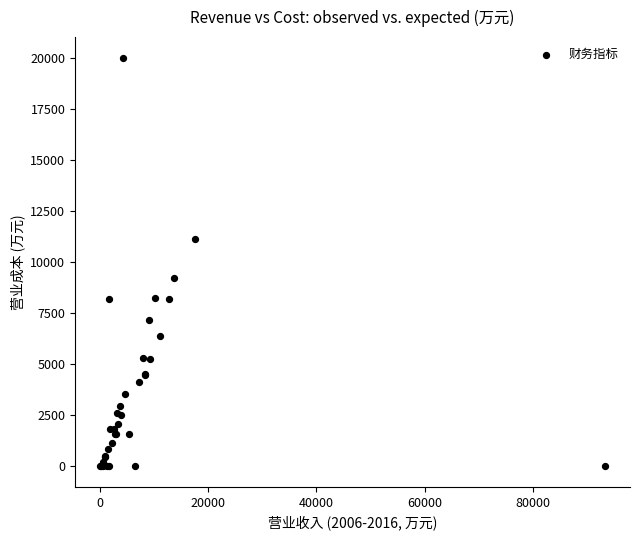

What Y value in the scatter plot is closest to 10020?

9221